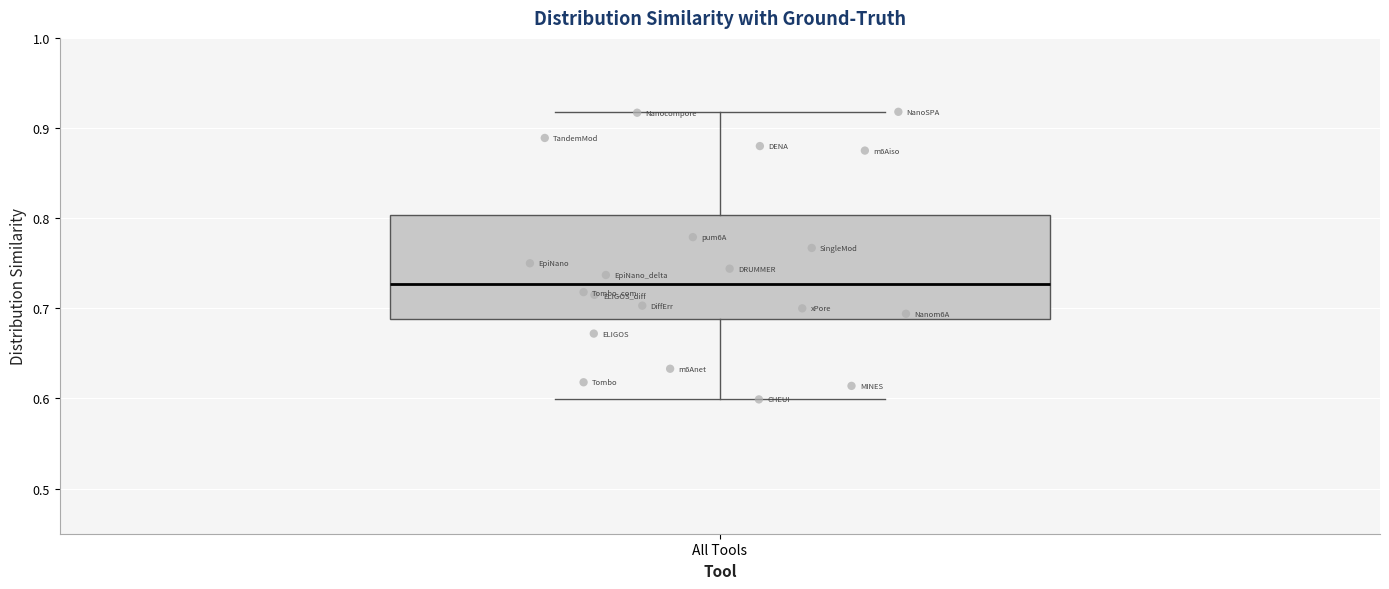

Where is the upper edge of the box for All Tools on the y-axis? The values are not printed on the chart, so give them approximately, as read against the axis.

0.80